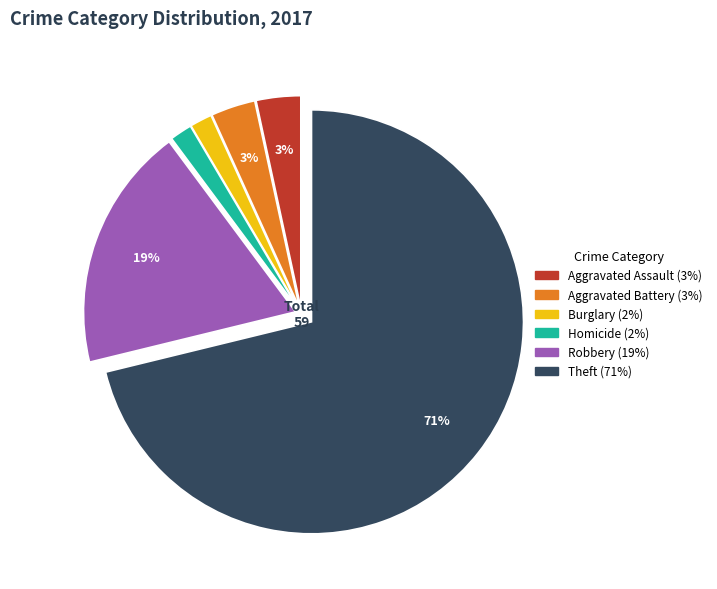

Is there a majority slice in this chart?

Yes